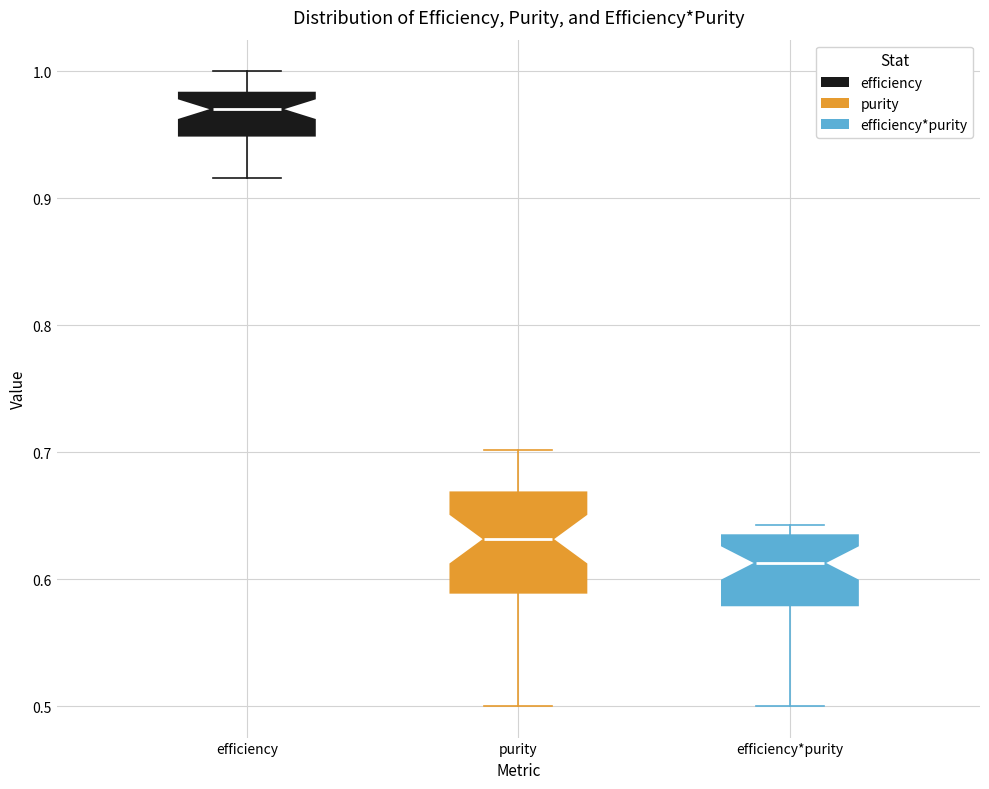

Comparing the boxes themselves (not the whiskers), which one is the tallest?

purity